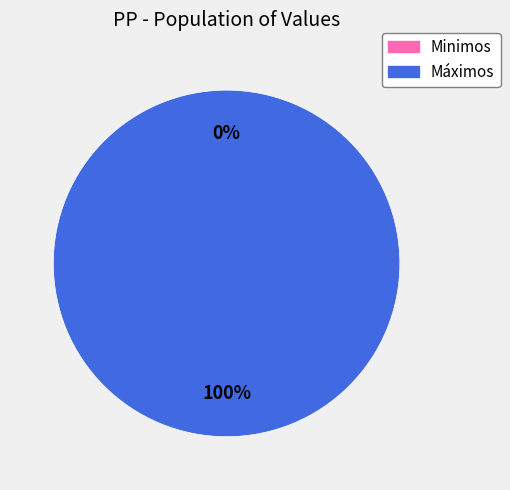

To the nearest percent, what is the difference between the largest and smallest slice percentages?

100%